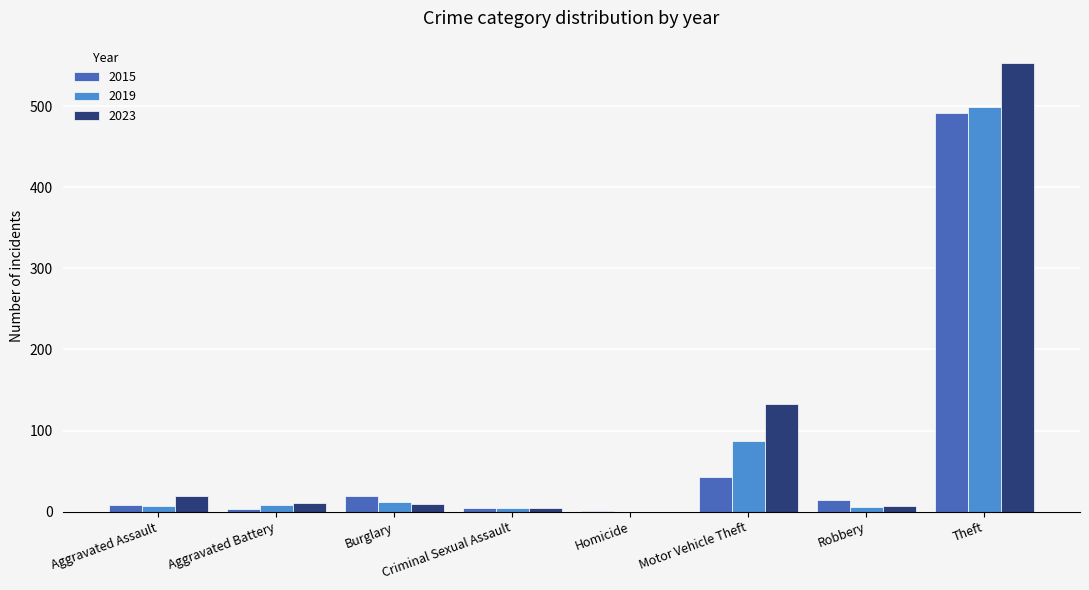

What is the difference between the 2019 values at Criminal Sexual Assault and Aggravated Assault?

3